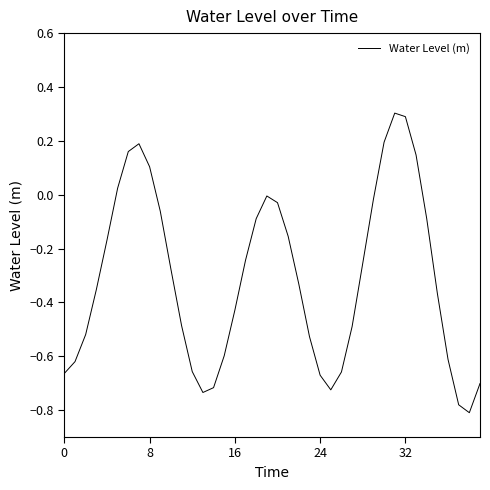

What is the difference between the maximum and minimum values?

1.1